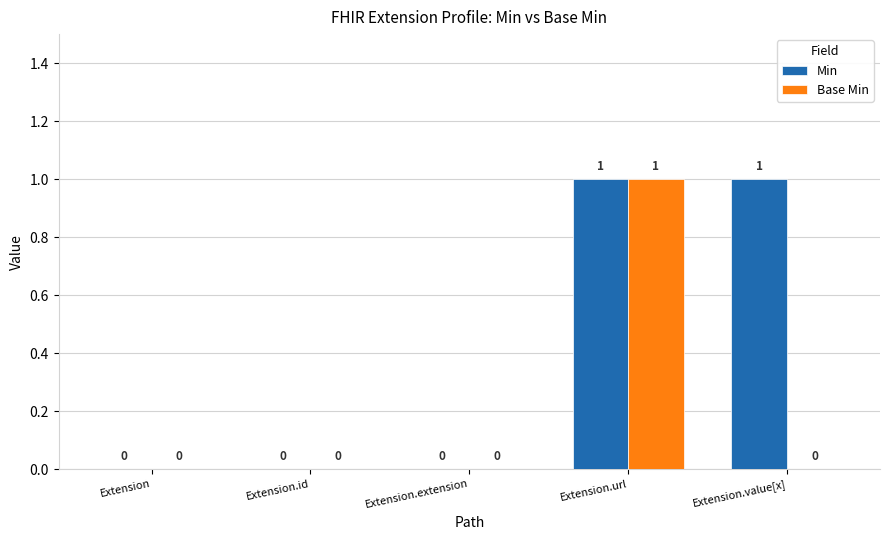

Is the value of Base Min at Extension.id greater than the value of Min at Extension.value[x]?

No